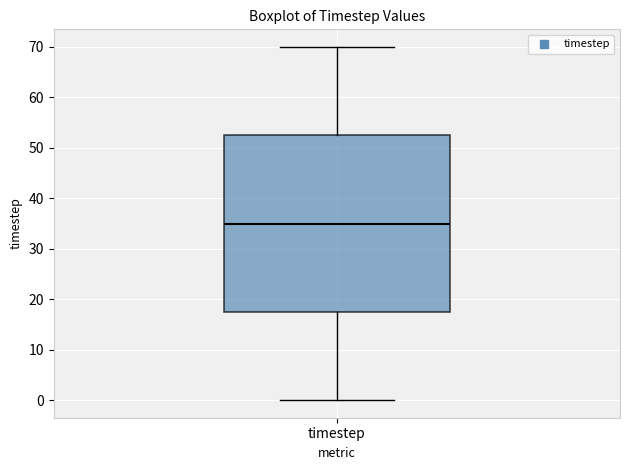

Where does the median line of the box for timestep sit on the y-axis? The values are not printed on the chart, so give them approximately, as read against the axis.

35